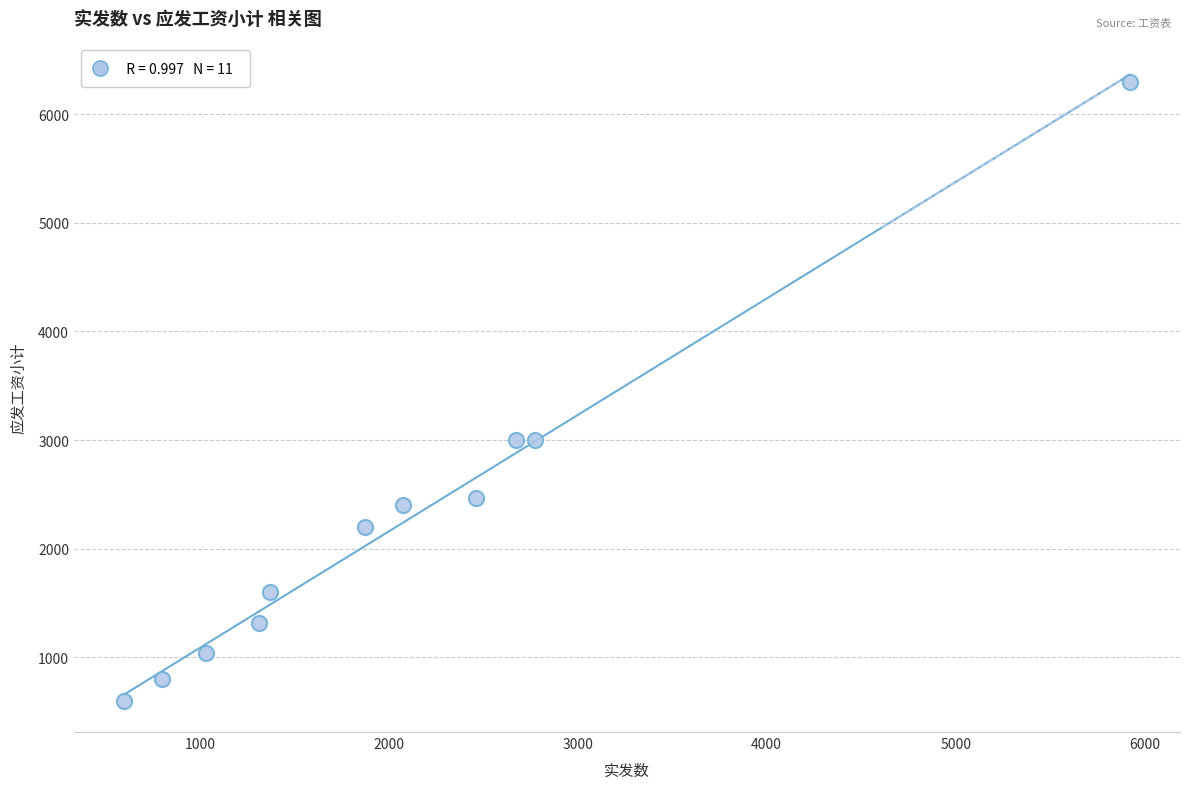

What is the range of X values (max minus min)?

5321.5